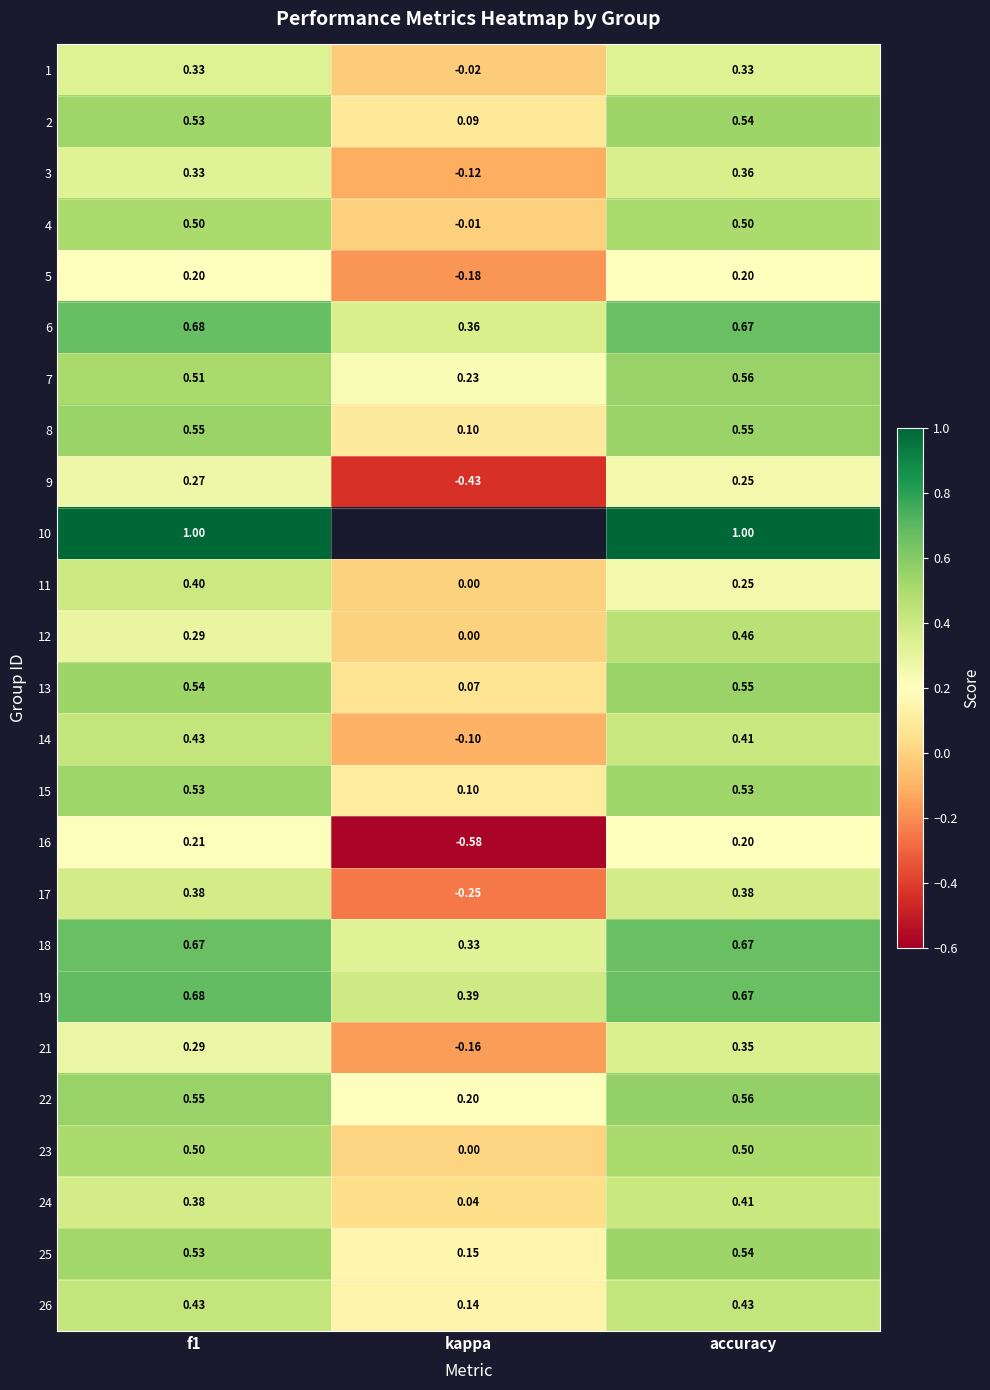

Is the value of 26 at kappa greater than the value of 23 at kappa?

Yes